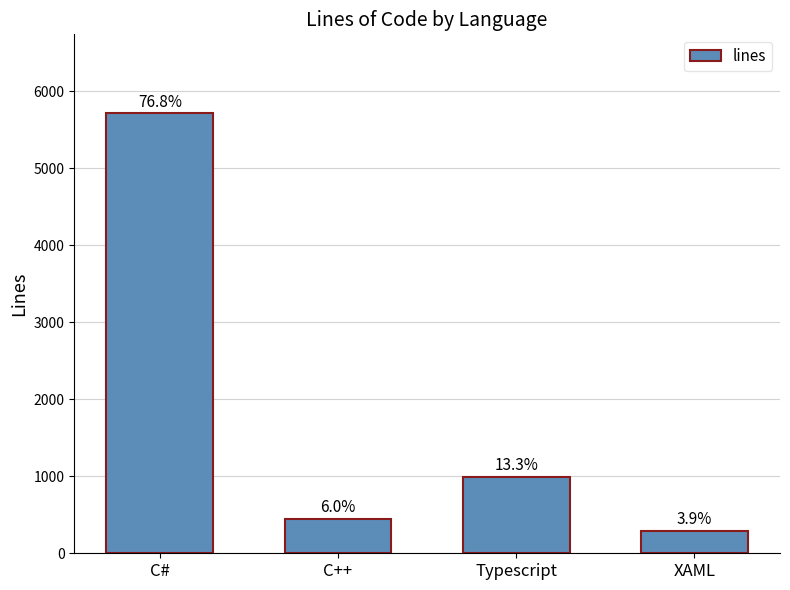

What is the average value?

1858